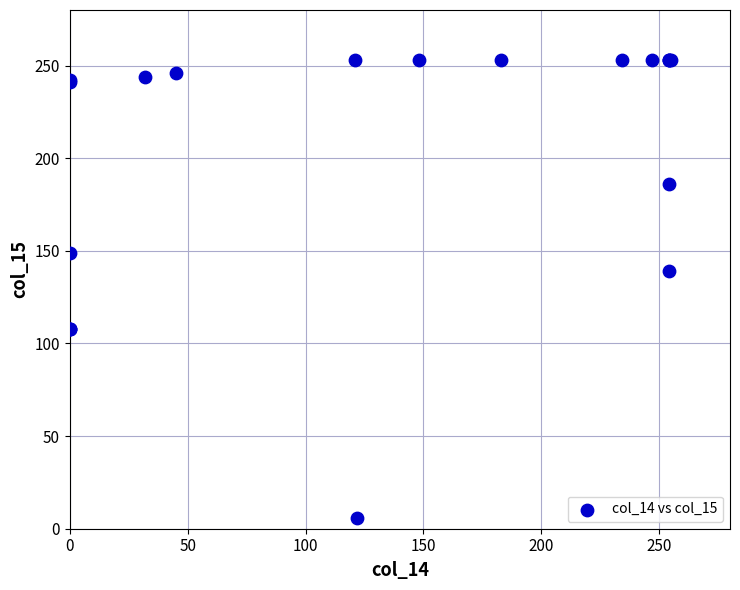

What Y value in the scatter plot is closest to 129?

139